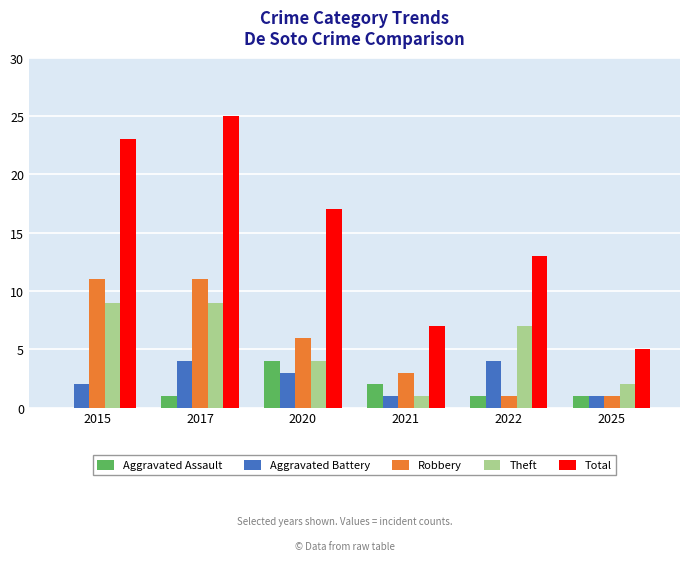

Reading left to right, list all the values displayed in this chart.

Aggravated Assault: 0	1	4	2	1	1
Aggravated Battery: 2	4	3	1	4	1
Robbery: 11	11	6	3	1	1
Theft: 9	9	4	1	7	2
Total: 23	25	17	7	13	5